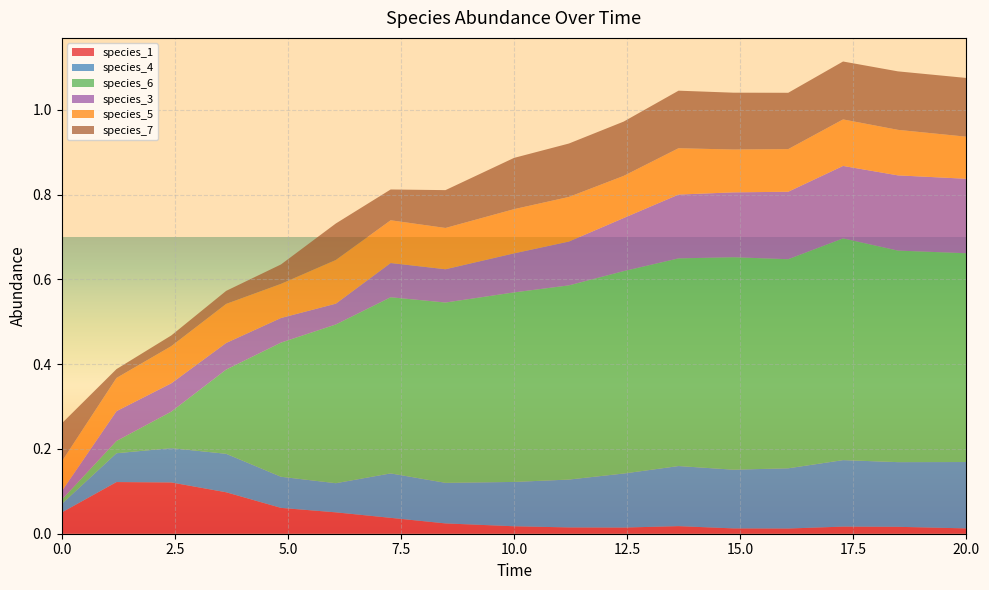

Reading left to right, what are all the values shown in this chart?

species_1: 0.0=0.1	1.2121212121212122=0.1	2.4242424242424243=0.1	3.6363636363636367=0.1	4.848484848484849=0.1	6.0606060606060606=0.1	7.272727272727273=0.0	8.484848484848484=0.0	10.0=0.0	11.212121212121213=0.0	12.424242424242424=0.0	13.636363636363637=0.0	14.84848484848485=0.0	16.060606060606062=0.0	17.272727272727273=0.0	18.484848484848484=0.0	20.0=0.0
species_4: 0.0=0.0	1.2121212121212122=0.1	2.4242424242424243=0.1	3.6363636363636367=0.1	4.848484848484849=0.1	6.0606060606060606=0.1	7.272727272727273=0.1	8.484848484848484=0.1	10.0=0.1	11.212121212121213=0.1	12.424242424242424=0.1	13.636363636363637=0.1	14.84848484848485=0.1	16.060606060606062=0.1	17.272727272727273=0.2	18.484848484848484=0.2	20.0=0.2
species_6: 0.0=0.0	1.2121212121212122=0.0	2.4242424242424243=0.1	3.6363636363636367=0.2	4.848484848484849=0.3	6.0606060606060606=0.4	7.272727272727273=0.4	8.484848484848484=0.4	10.0=0.4	11.212121212121213=0.5	12.424242424242424=0.5	13.636363636363637=0.5	14.84848484848485=0.5	16.060606060606062=0.5	17.272727272727273=0.5	18.484848484848484=0.5	20.0=0.5
species_3: 0.0=0.0	1.2121212121212122=0.1	2.4242424242424243=0.1	3.6363636363636367=0.1	4.848484848484849=0.1	6.0606060606060606=0.0	7.272727272727273=0.1	8.484848484848484=0.1	10.0=0.1	11.212121212121213=0.1	12.424242424242424=0.1	13.636363636363637=0.2	14.84848484848485=0.2	16.060606060606062=0.2	17.272727272727273=0.2	18.484848484848484=0.2	20.0=0.2
species_5: 0.0=0.1	1.2121212121212122=0.1	2.4242424242424243=0.1	3.6363636363636367=0.1	4.848484848484849=0.1	6.0606060606060606=0.1	7.272727272727273=0.1	8.484848484848484=0.1	10.0=0.1	11.212121212121213=0.1	12.424242424242424=0.1	13.636363636363637=0.1	14.84848484848485=0.1	16.060606060606062=0.1	17.272727272727273=0.1	18.484848484848484=0.1	20.0=0.1
species_7: 0.0=0.1	1.2121212121212122=0.0	2.4242424242424243=0.0	3.6363636363636367=0.0	4.848484848484849=0.0	6.0606060606060606=0.1	7.272727272727273=0.1	8.484848484848484=0.1	10.0=0.1	11.212121212121213=0.1	12.424242424242424=0.1	13.636363636363637=0.1	14.84848484848485=0.1	16.060606060606062=0.1	17.272727272727273=0.1	18.484848484848484=0.1	20.0=0.1